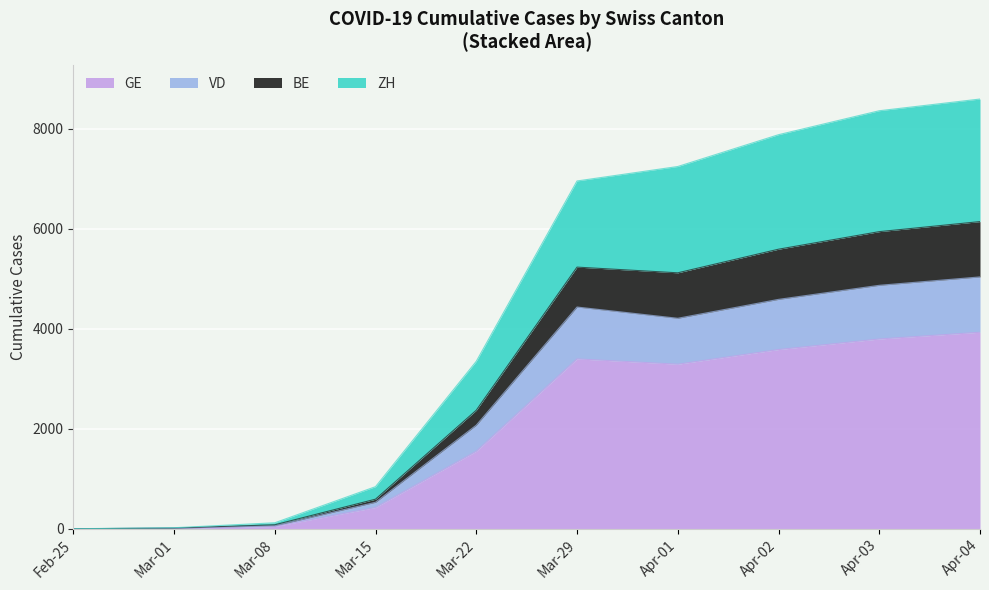

Which category has the lowest value across all series?

Feb-25